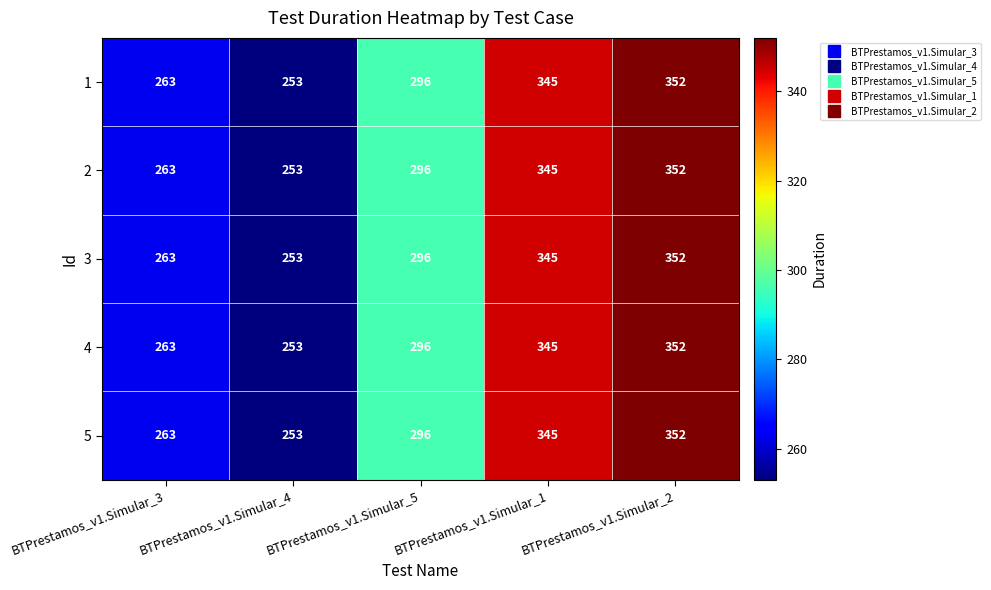

What is the approximate value of 5 at BTPrestamos_v1.Simular_2, to the nearest 5?

350